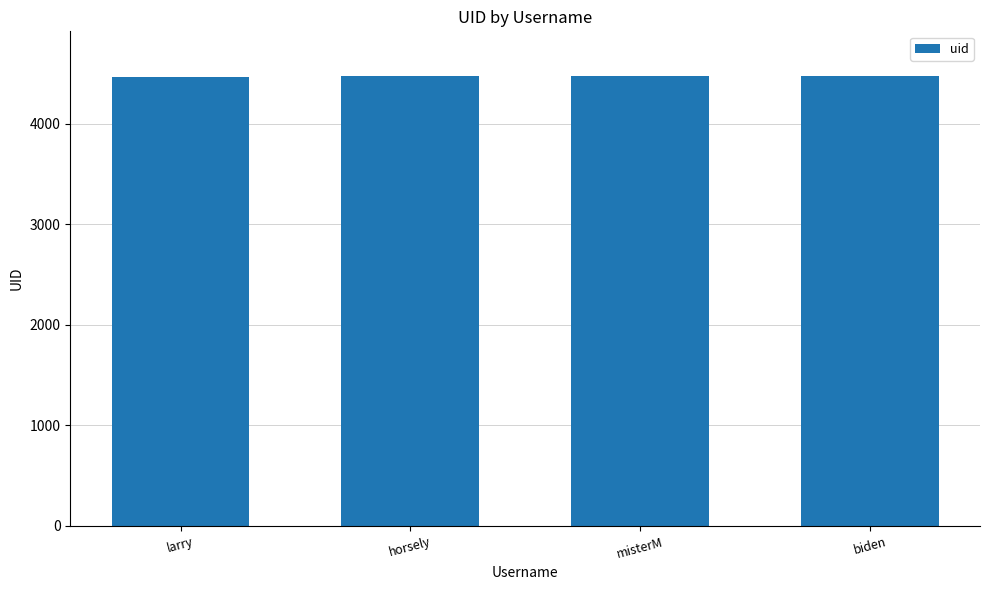

What is the difference between the maximum and minimum values?

3